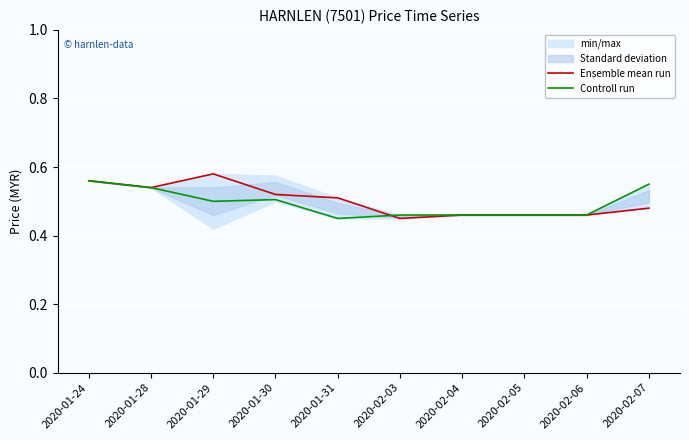

How many lines are shown in the chart?

2